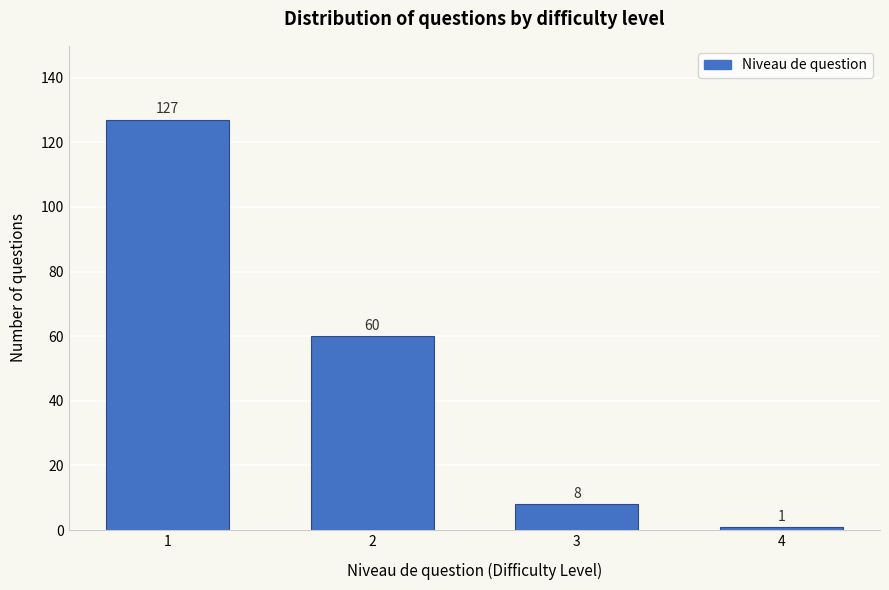

Reading right to left, extract all data points from this chart.

1	8	60	127